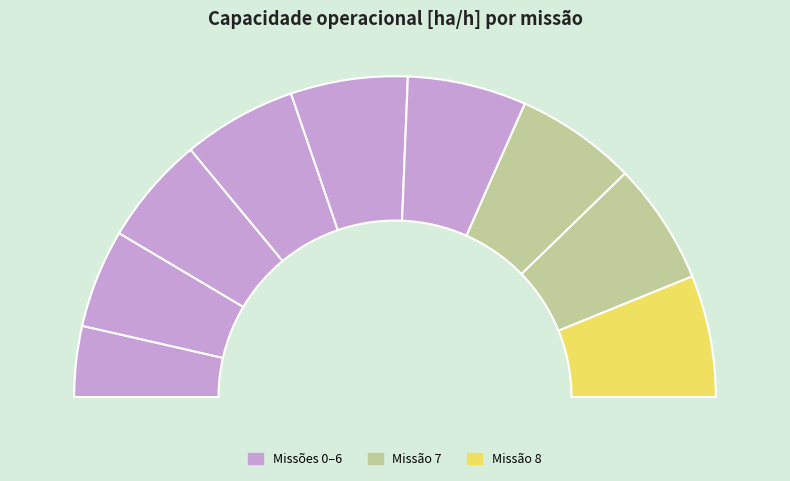

Count the number of slices in the pie.

9